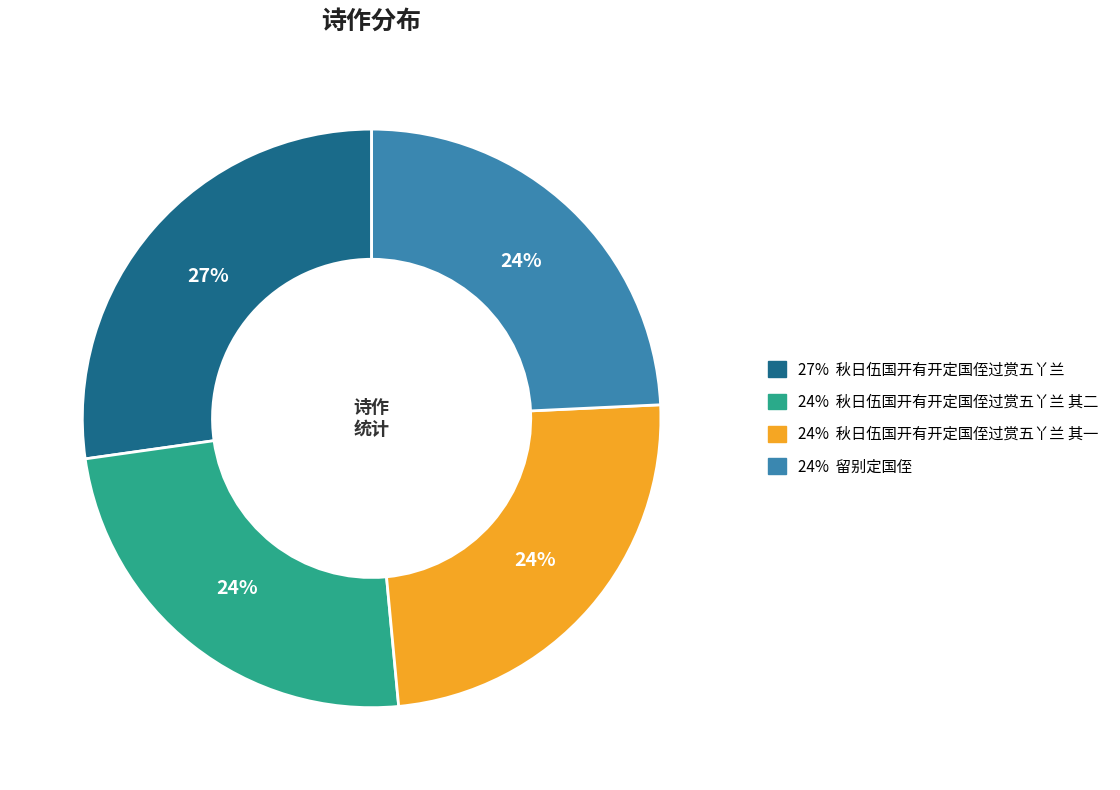

To the nearest percent, what is the average slice percentage?

25%